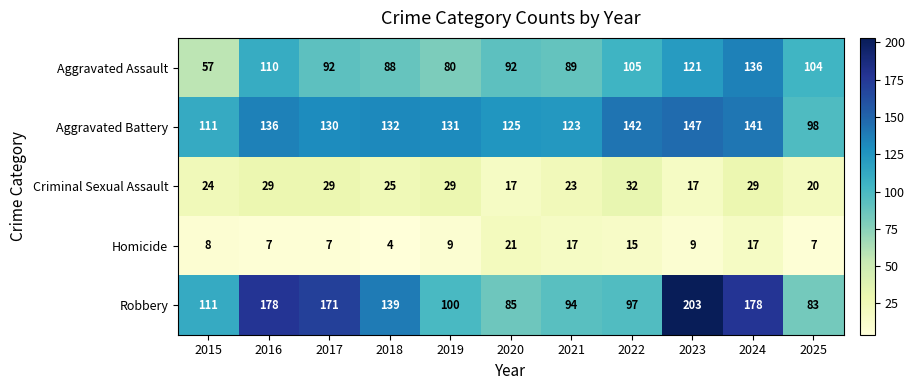

What is the smallest value displayed?

4